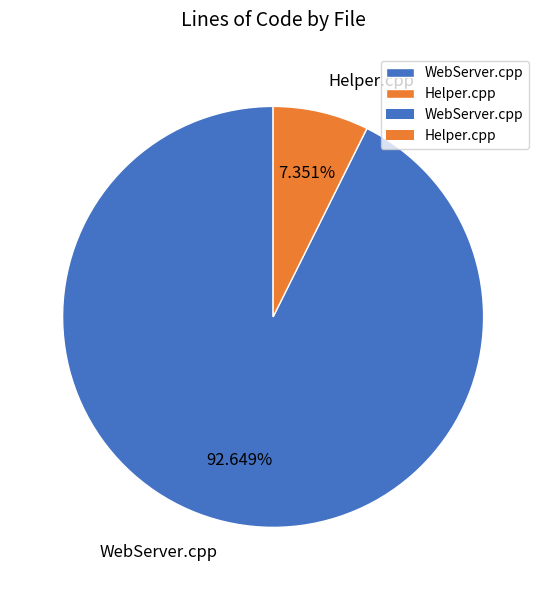

How many segments does this pie chart have?

2